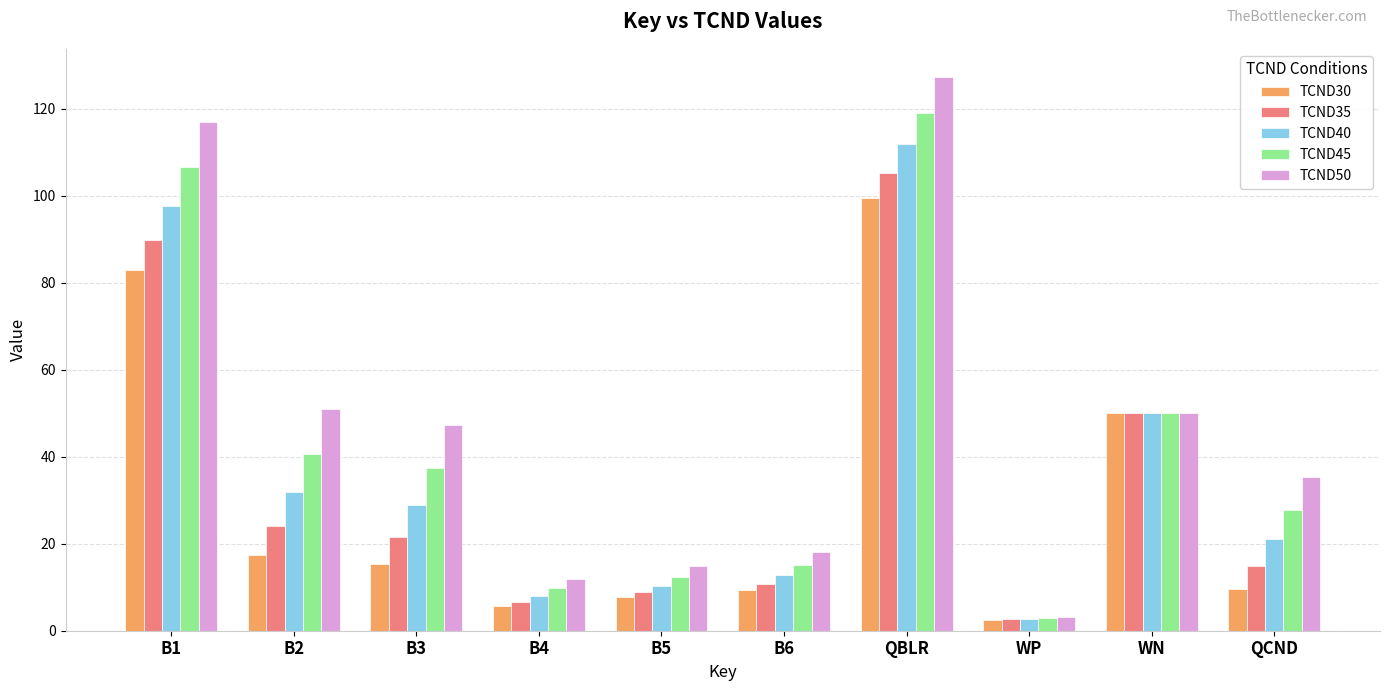

Count the number of categories in the chart.

10